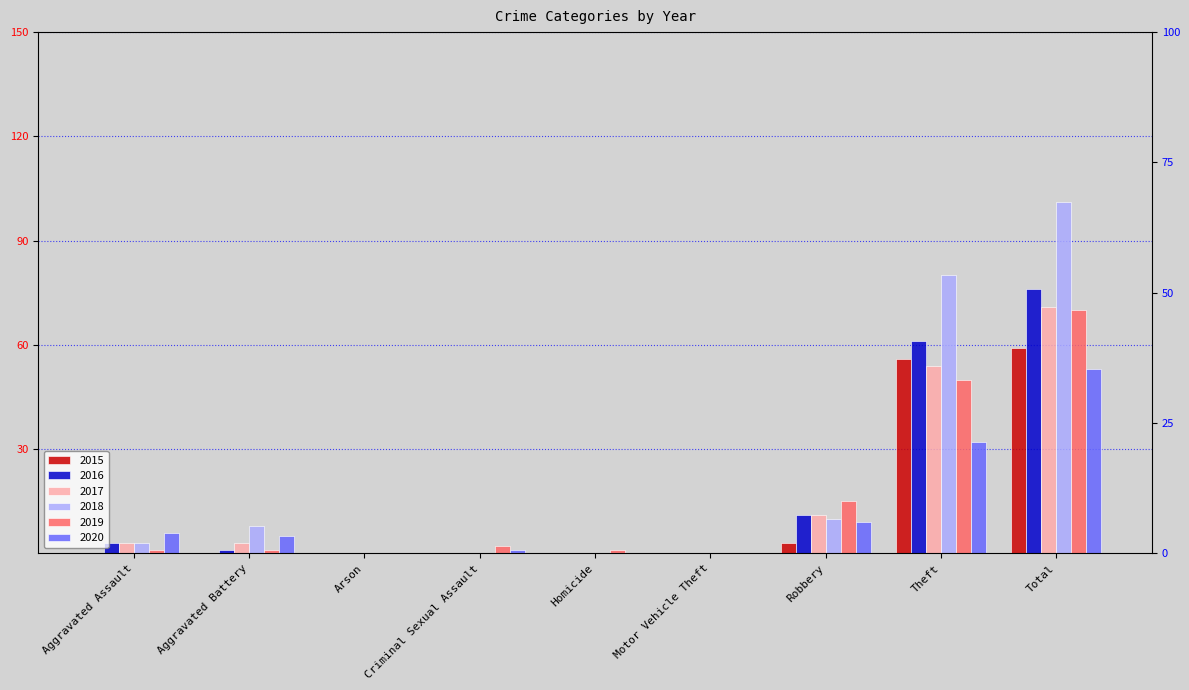

At how many categories does at least one series exceed 22?

2